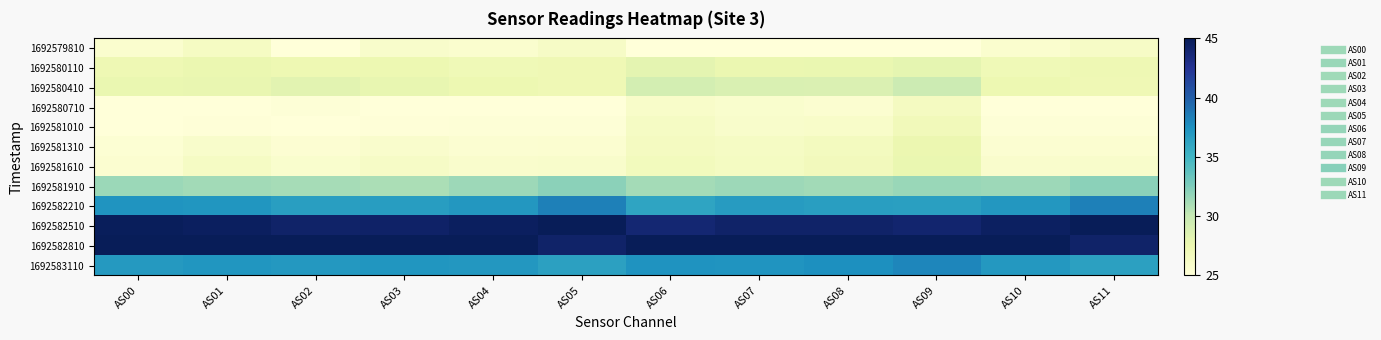

At how many categories does at least one series exceed 33?

12